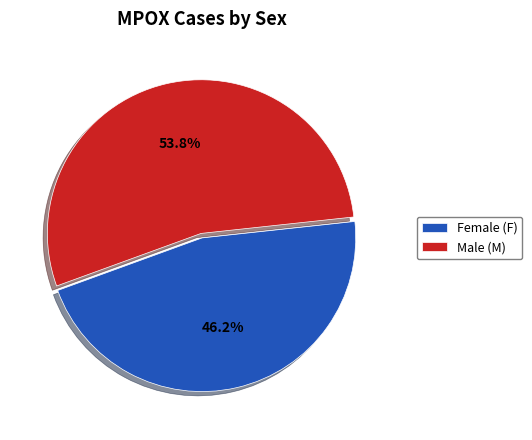

How many slices are in this pie chart?

2